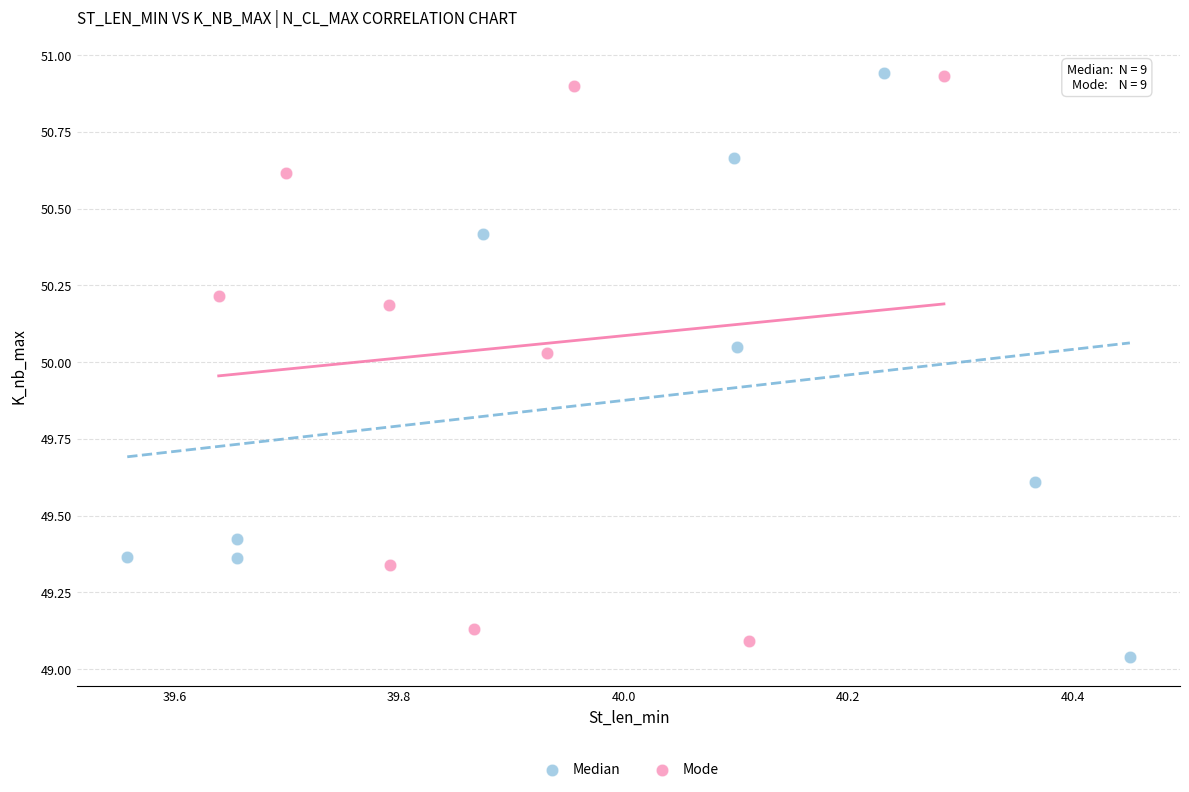

Which series reaches the minimum Y coordinate?

Median